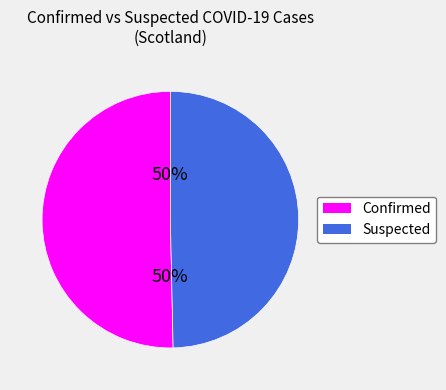

The Confirmed slice represents 57% of the pie. True or false?

False